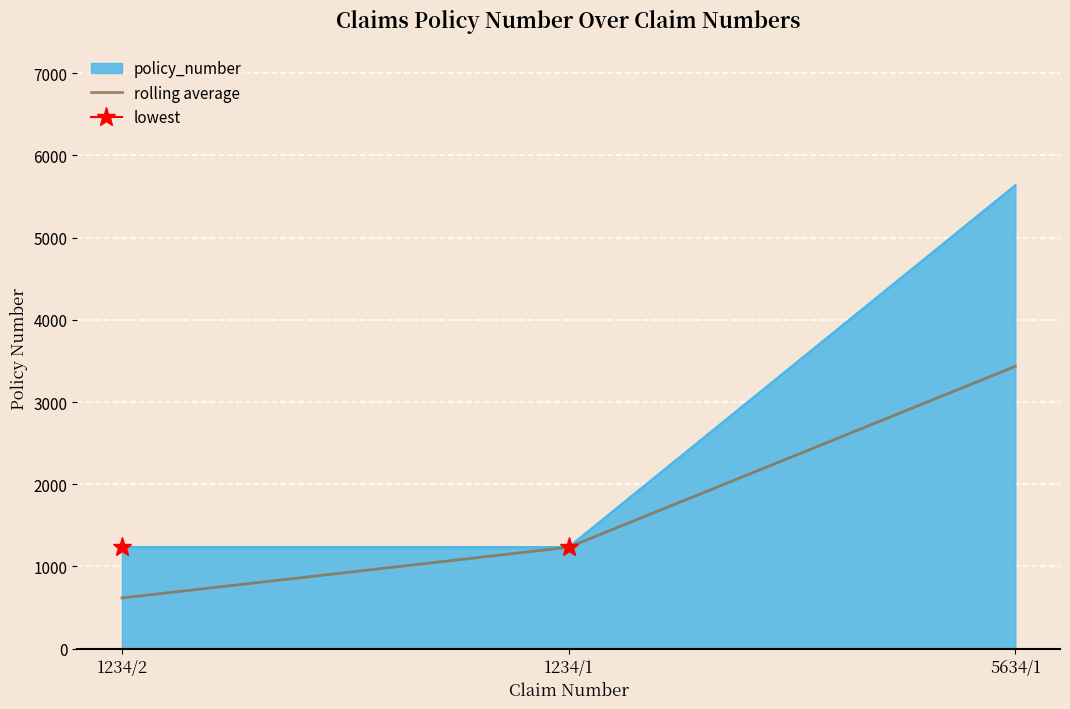

At which label is rolling average closest to 2025?

1234/1